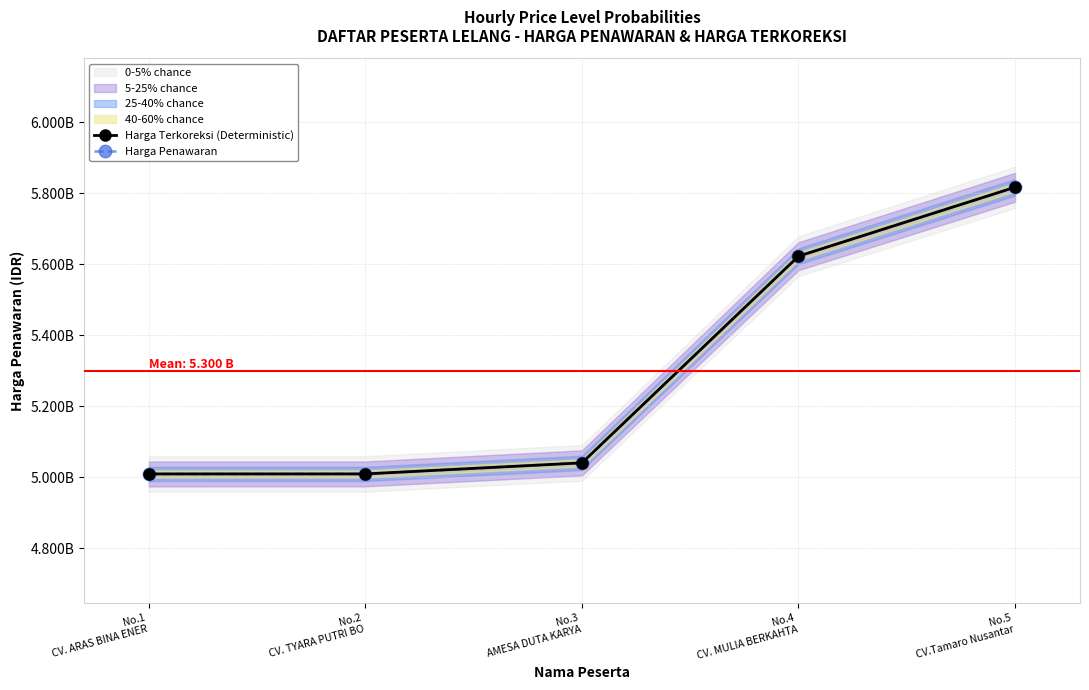

True or false: Harga Penawaran and Harga Terkoreksi (Deterministic) intersect in this chart.

False